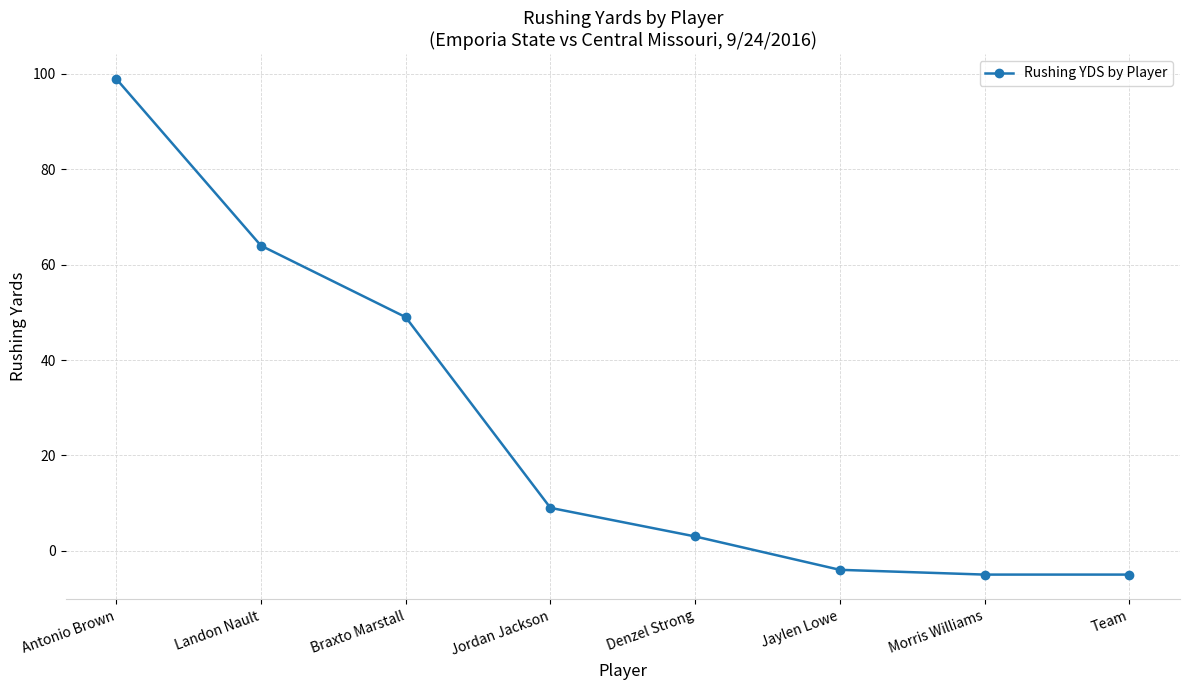

How many values are below zero?

3